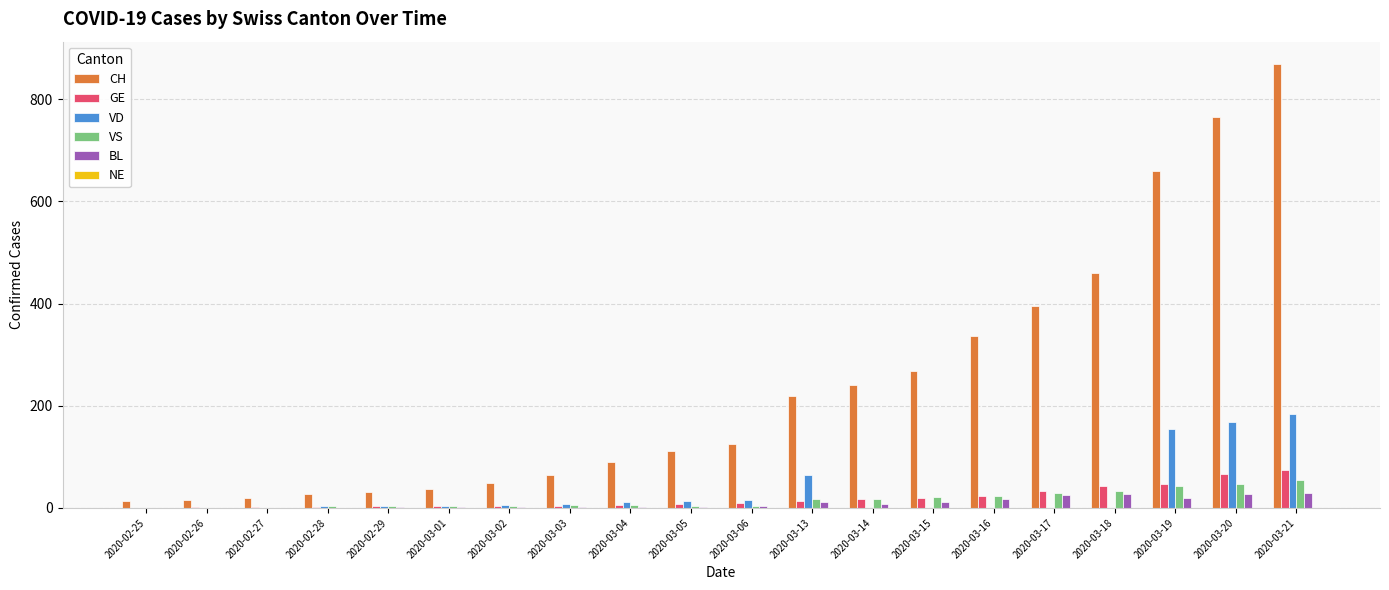

At which category is the sum across all series the highest?

2020-03-21